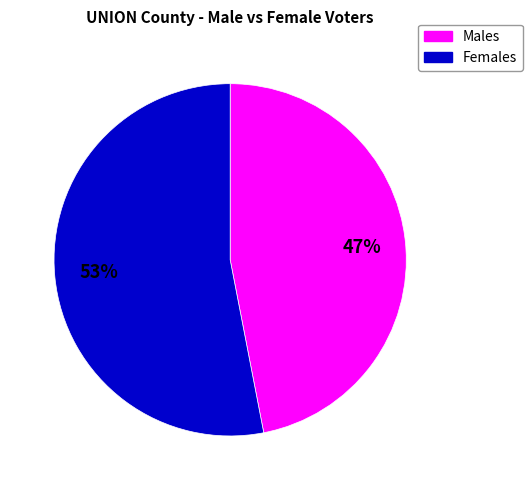

Is there any slice that represents more than half of the pie?

Yes